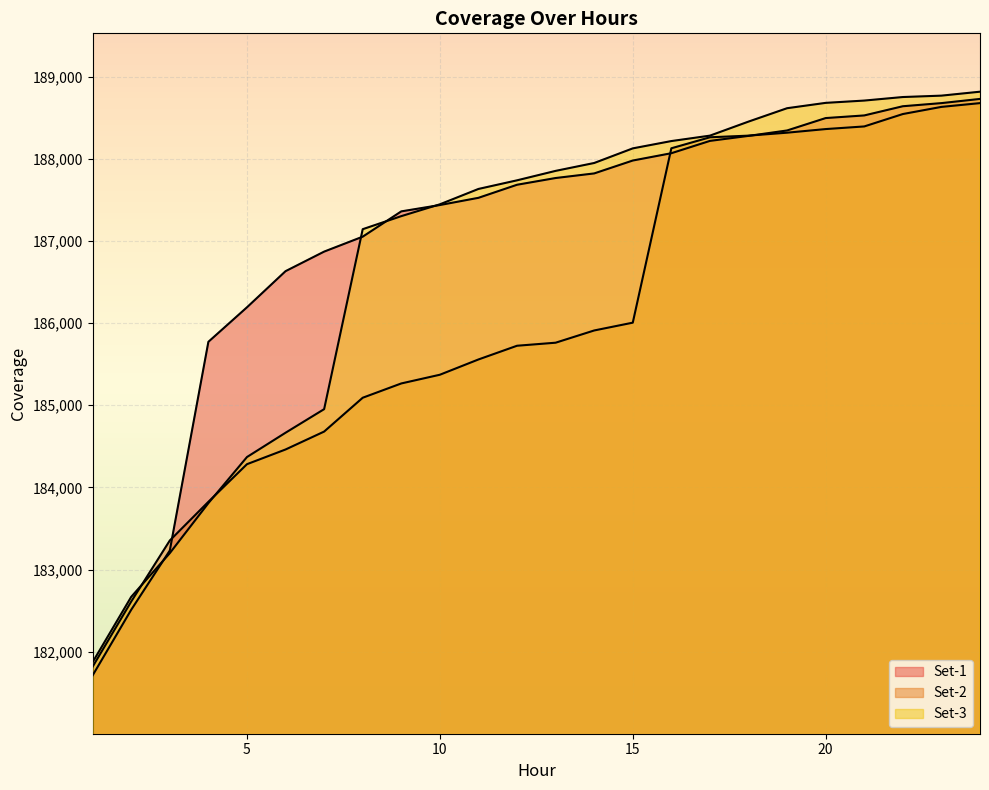

True or false: Set-2 has more than 1 interior local peaks.

False